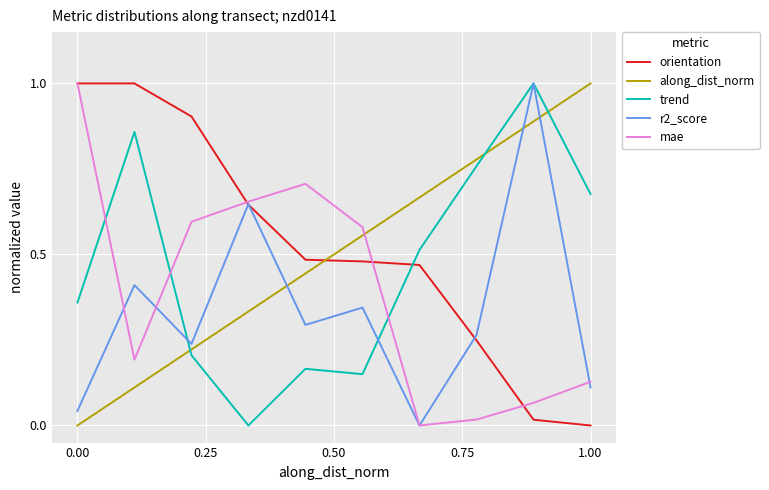

True or false: r2_score and along_dist_norm intersect in this chart.

True